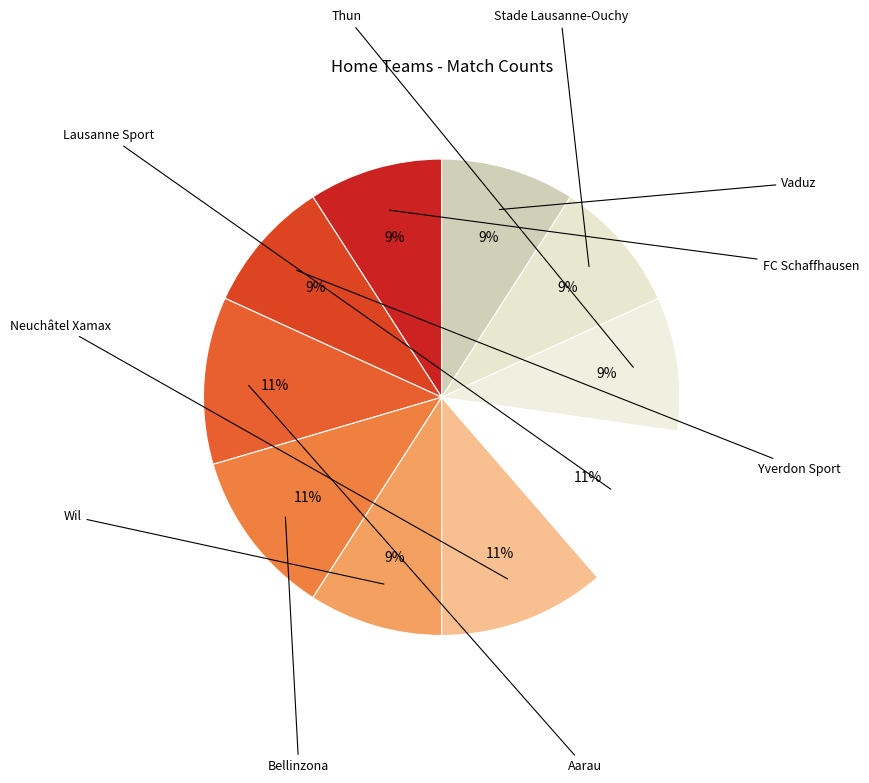

Is it true that Lausanne Sport is 1% of the pie?

False